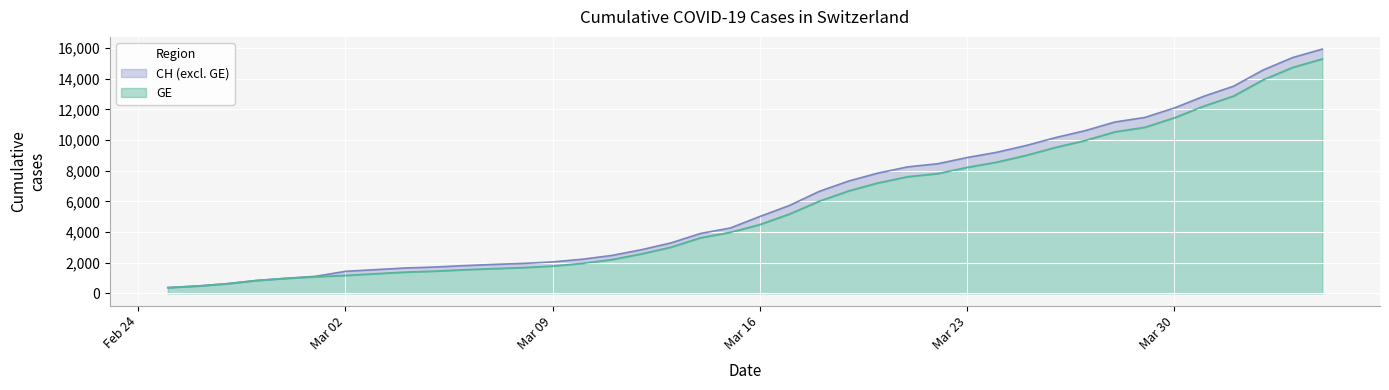

The value of GE at Mar 23 is 13037. True or false?

False